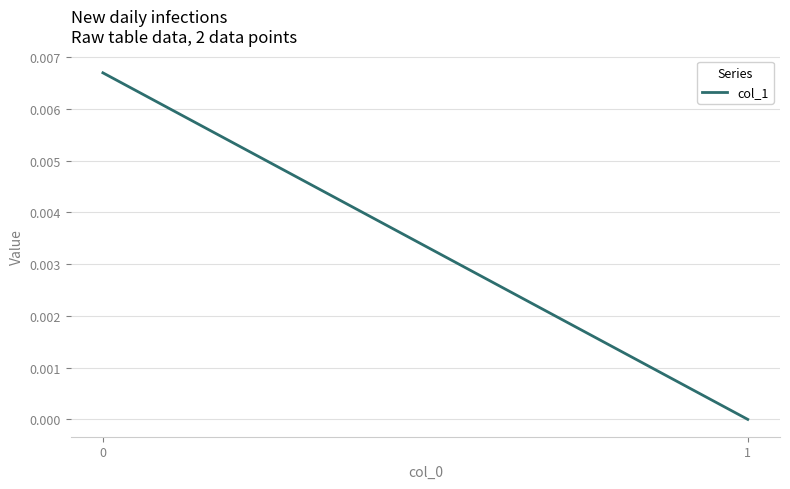

List the labels in order of value, largest first.

0, 1